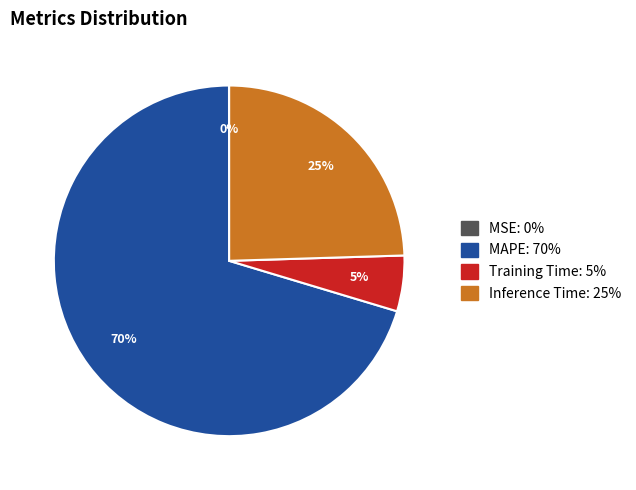

The MAPE slice represents 80% of the pie. True or false?

False